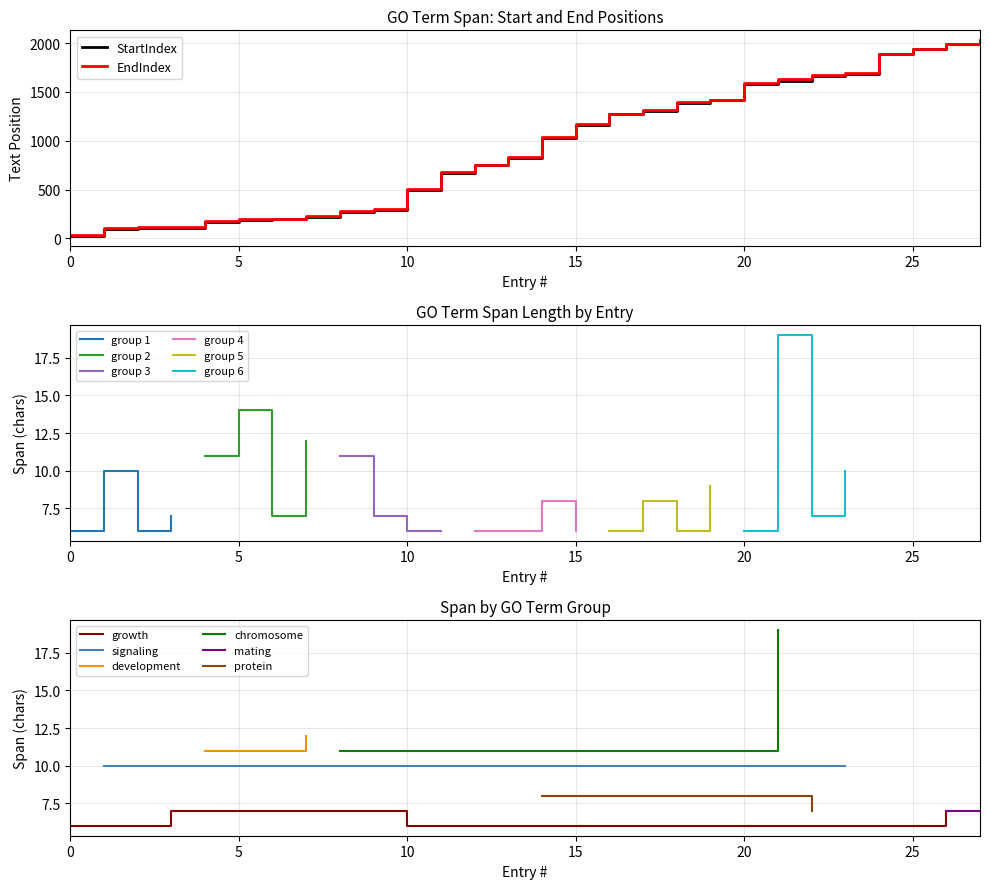

What is the maximum value for EndIndex?

2030